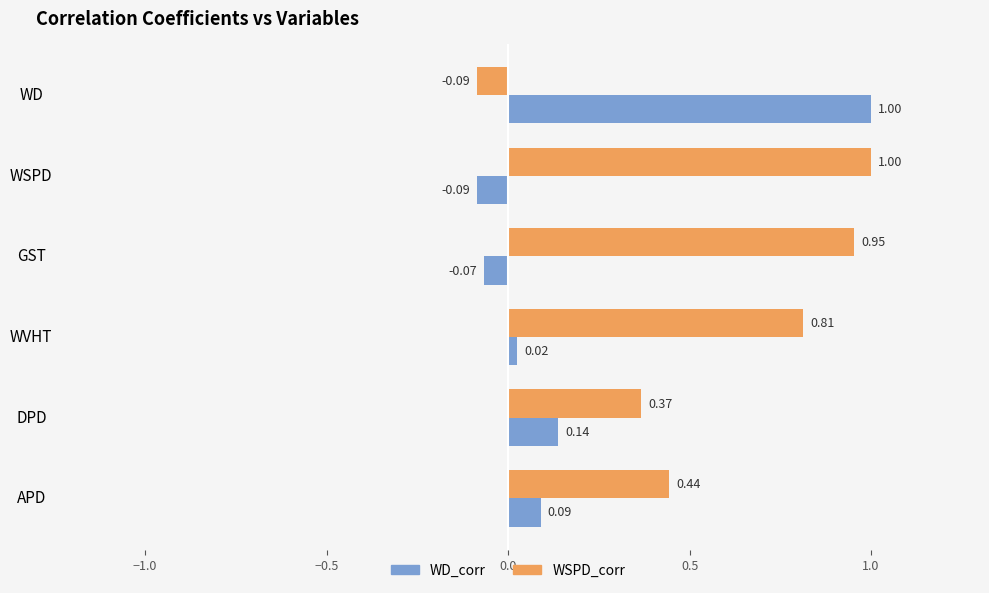

List the labels in order of WSPD_corr value, largest first.

WSPD, GST, WVHT, APD, DPD, WD